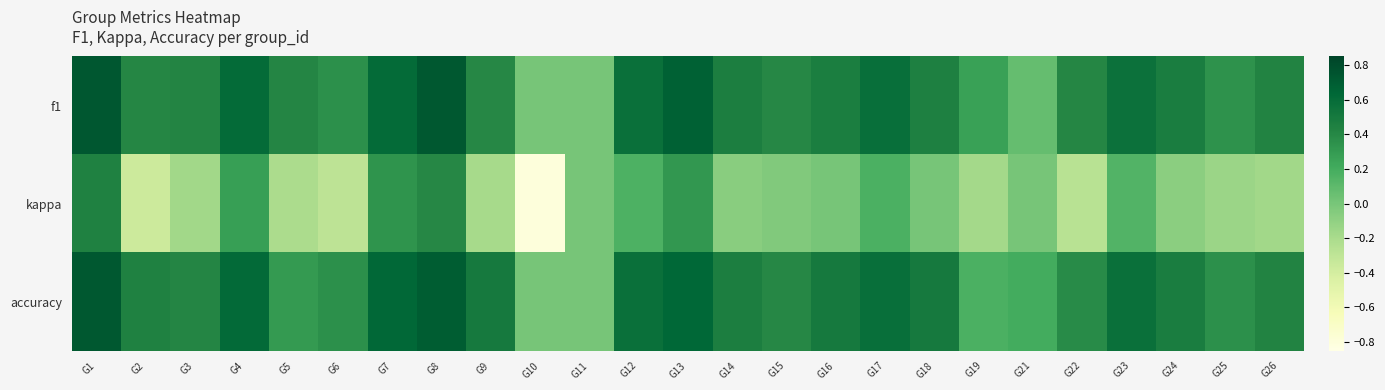

Which series has the largest range (max minus min)?

kappa